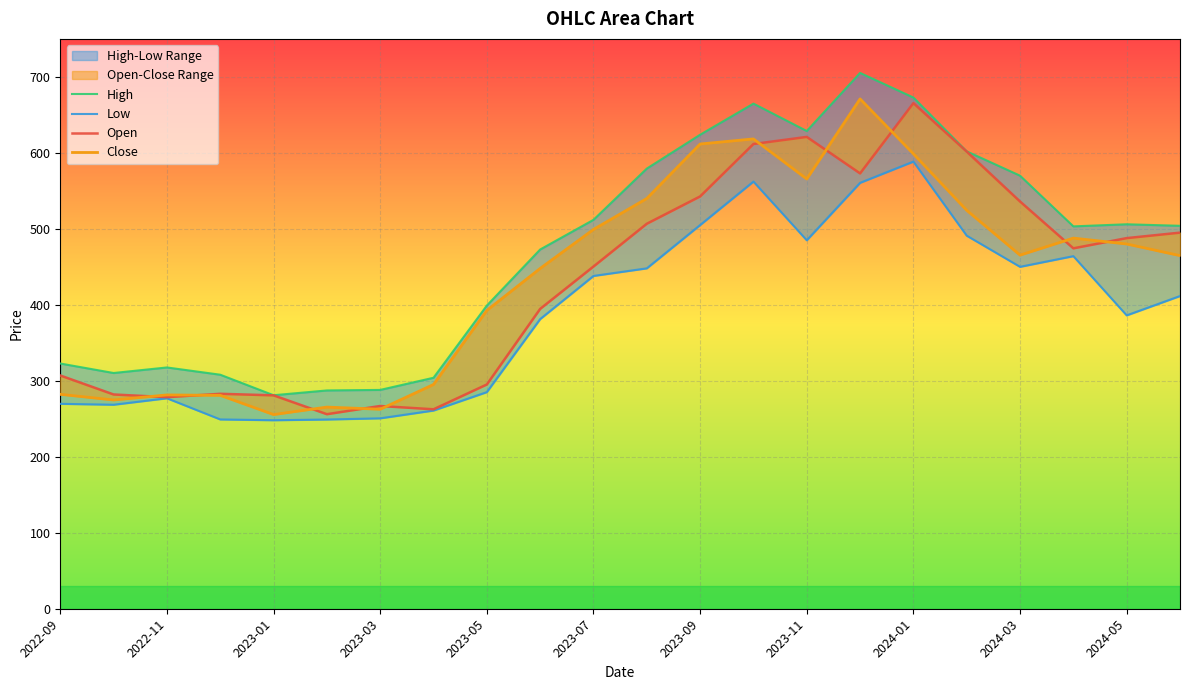

The value of Low at 2024-03 is 450.0. True or false?

True